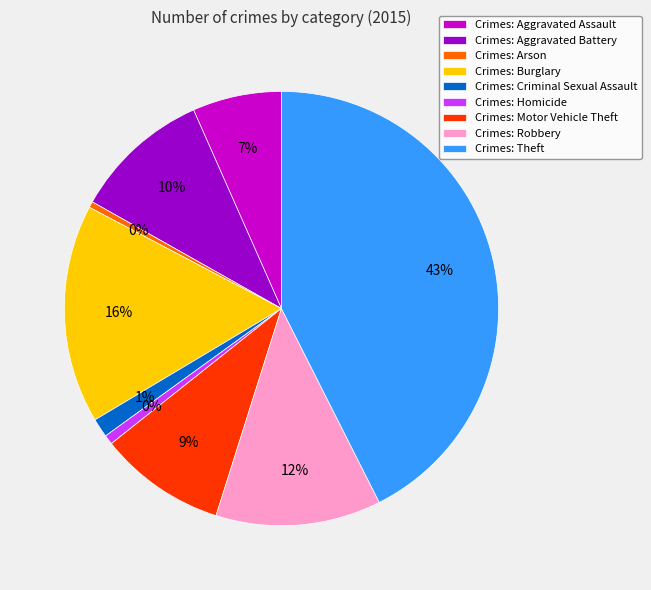

How many slices are in this pie chart?

9